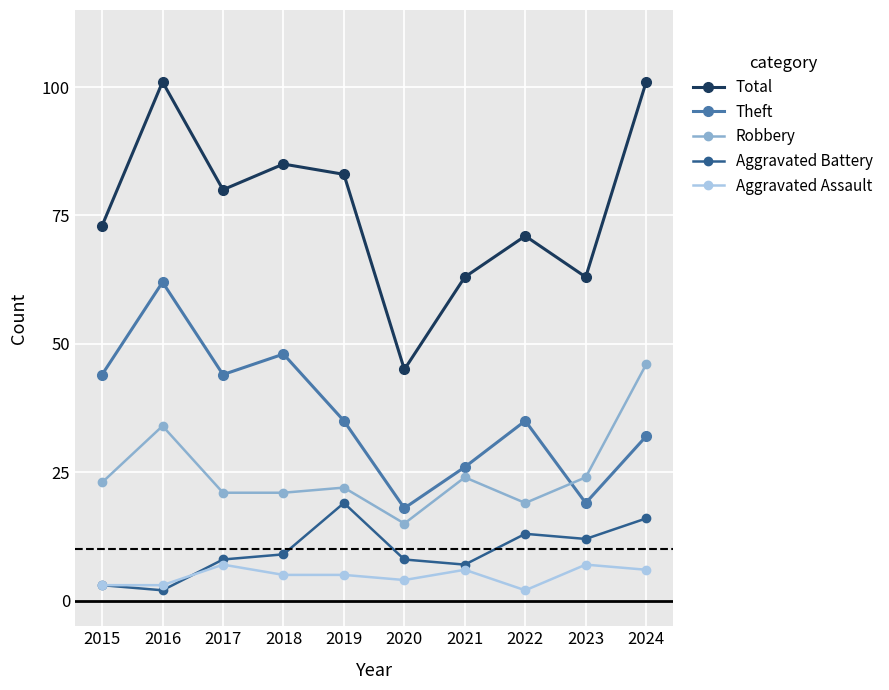

True or false: Robbery and Aggravated Assault cross at least once.

False